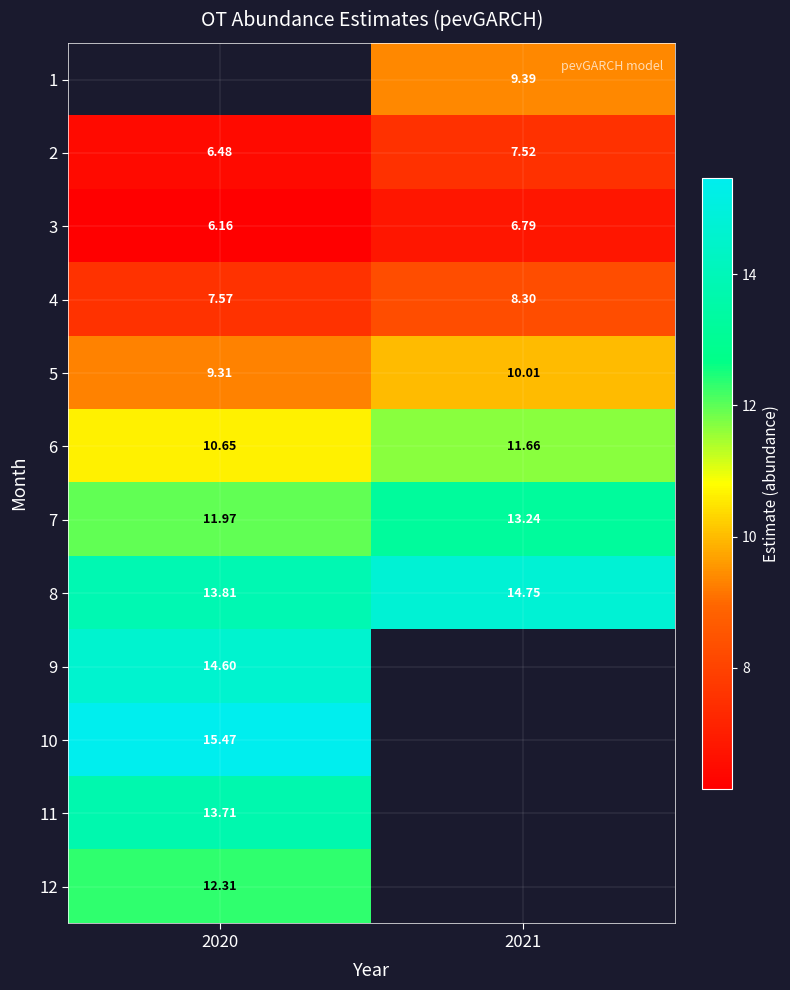

Is the value of 11 at 2020 greater than the value of 10 at 2020?

No